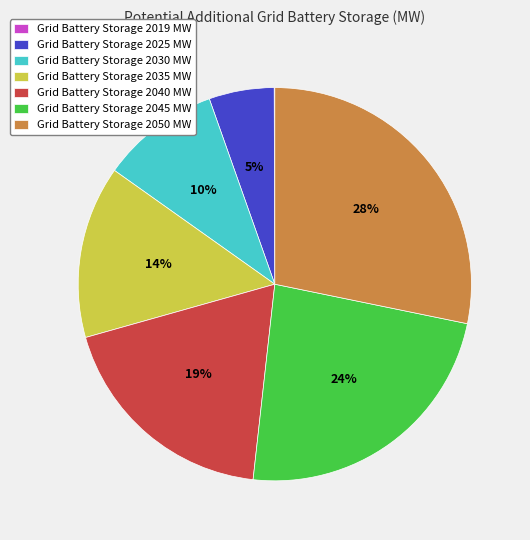

To the nearest percent, what percentage of the pie is Grid Battery Storage 2025 MW?

5%